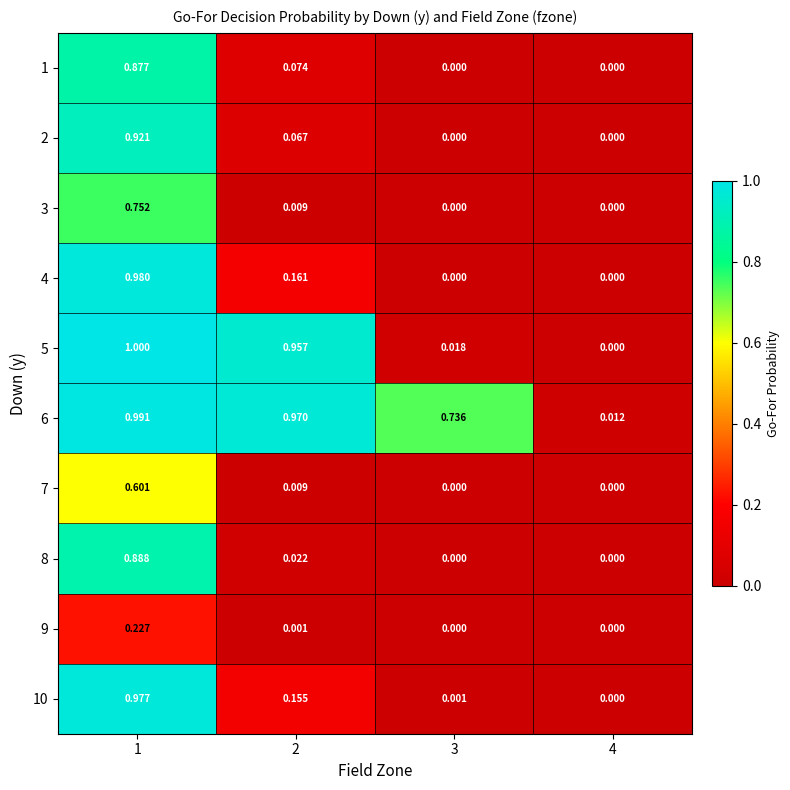

Is the value of 4 at 2 greater than the value of 6 at 1?

No